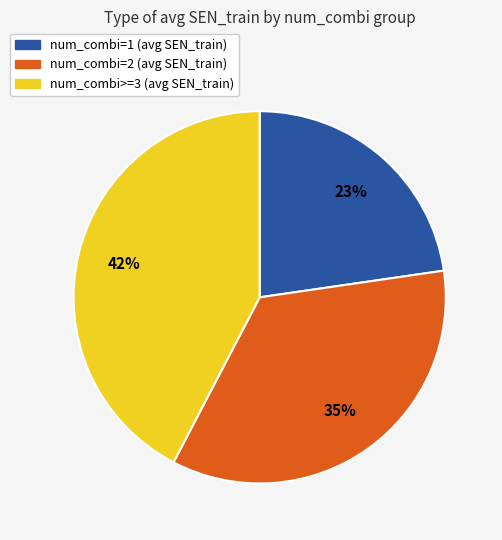

How many slices are in this pie chart?

3